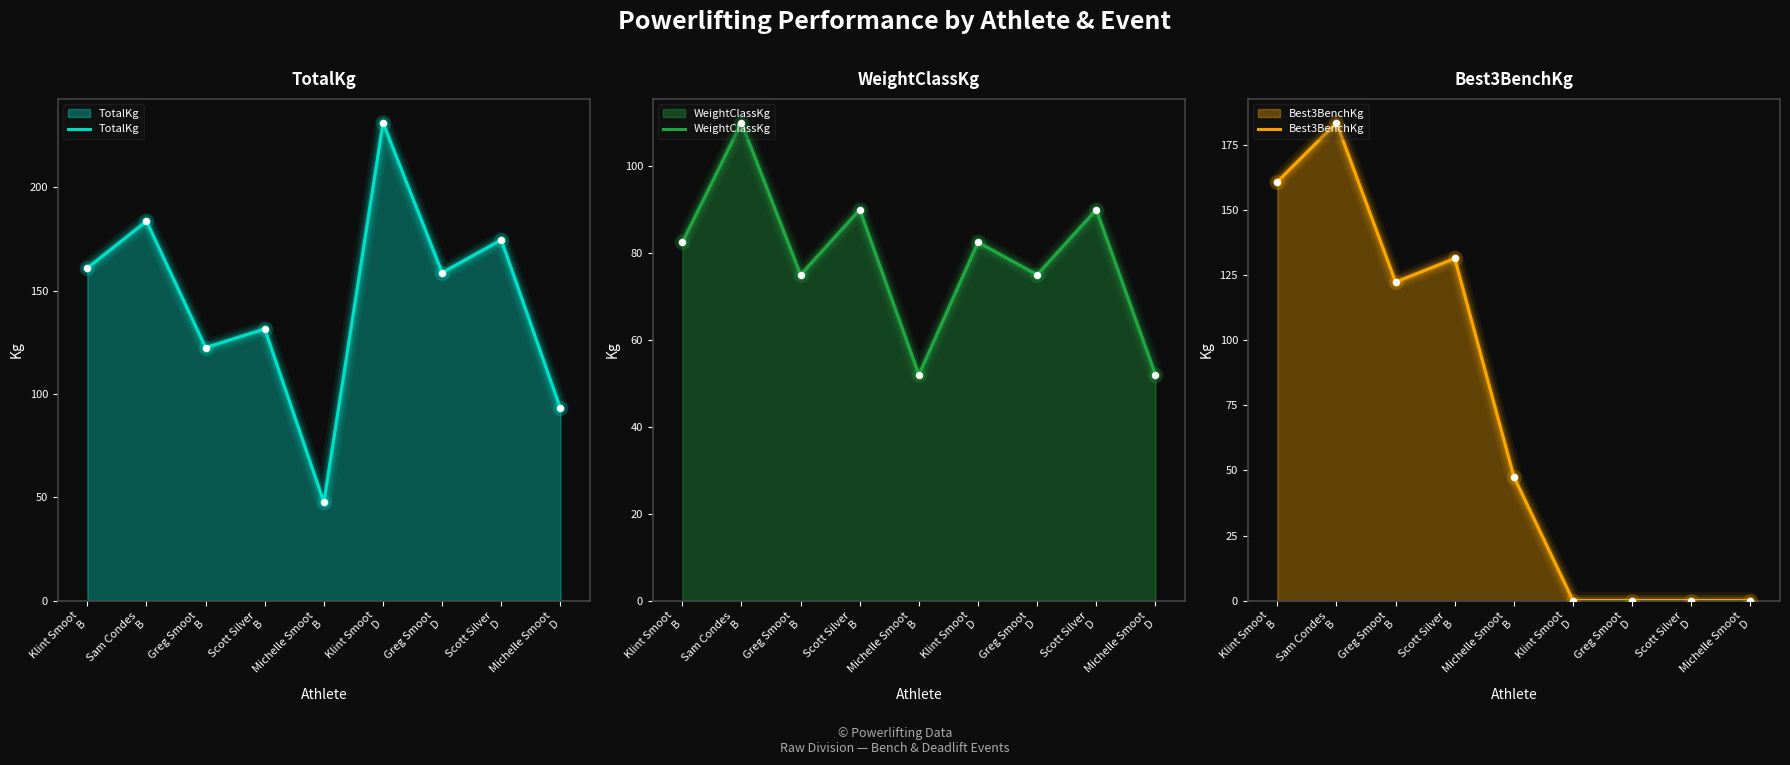

Which series contains the highest Y value?

TotalKg